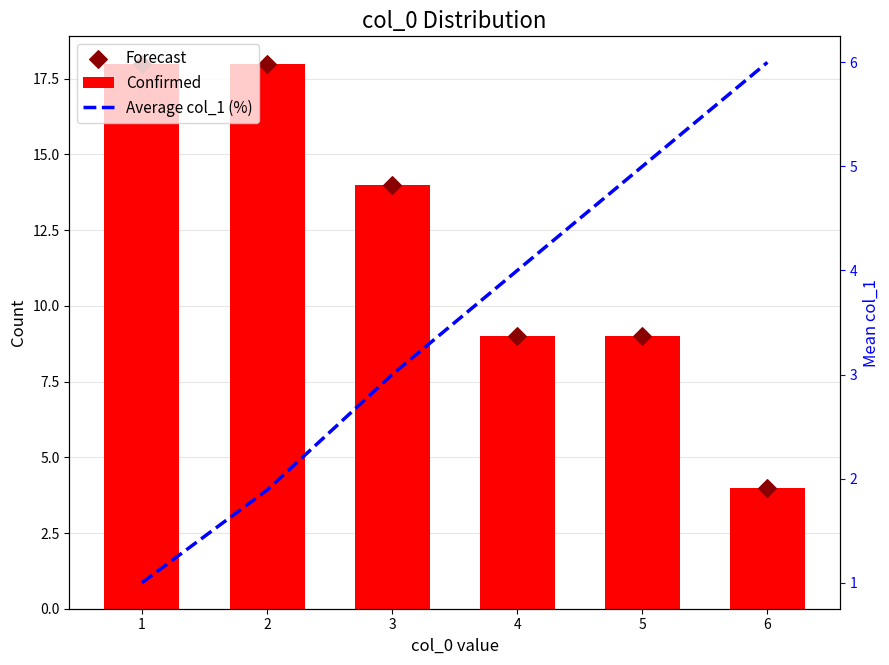

Which series contains the highest Y value?

Confirmed